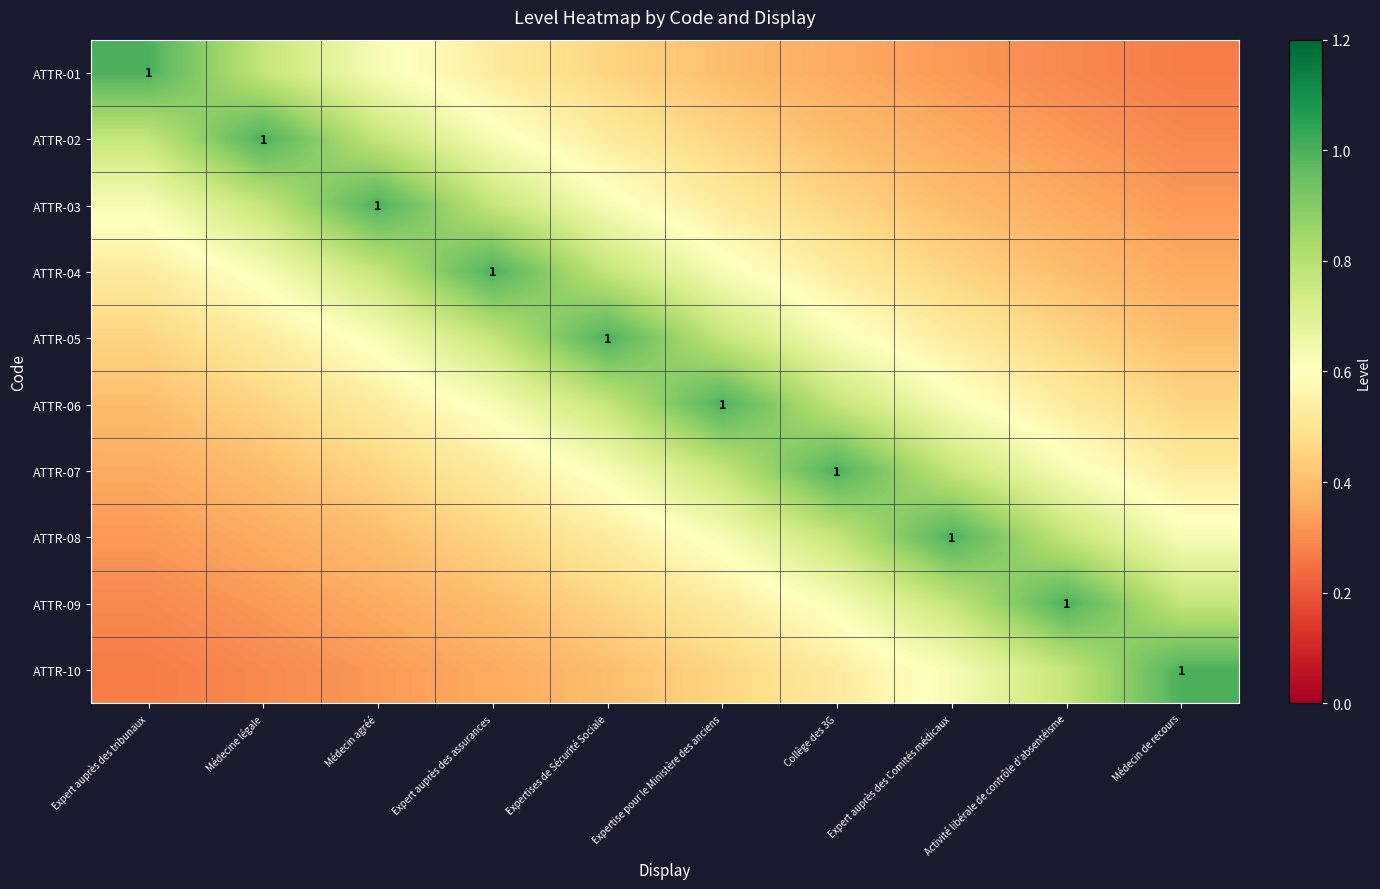

Count the number of data series in this chart.

10